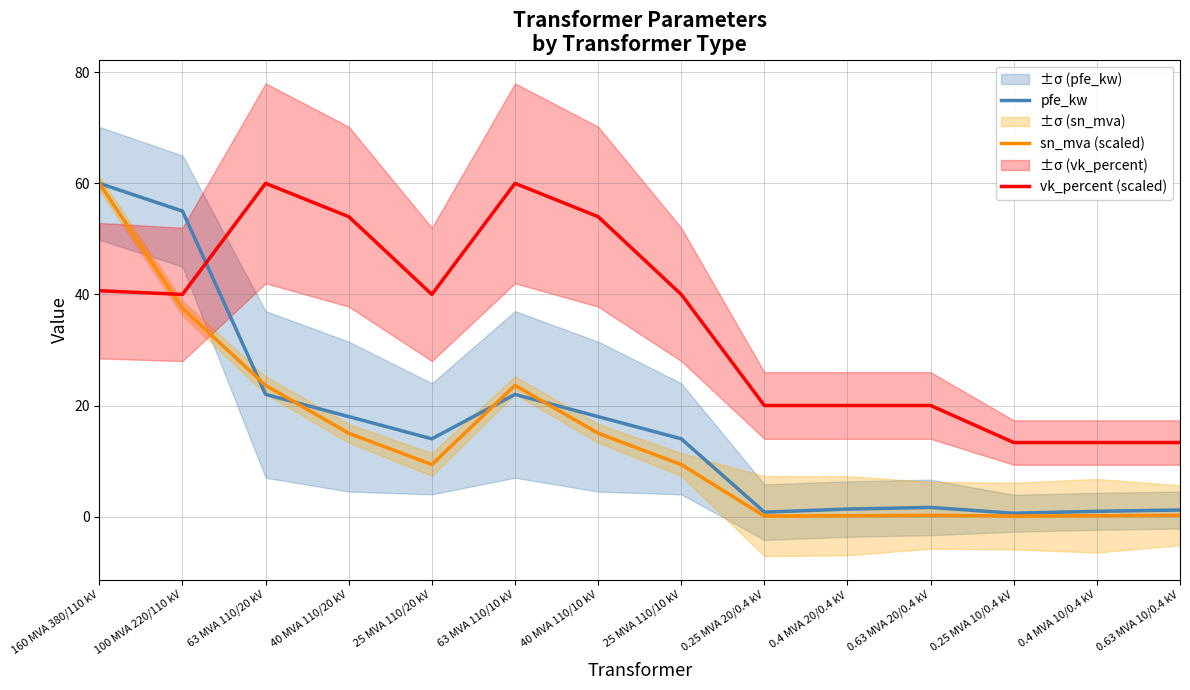

The value of sn_mva (scaled) at 0.4 MVA 20/0.4 kV is 0.1. True or false?

False